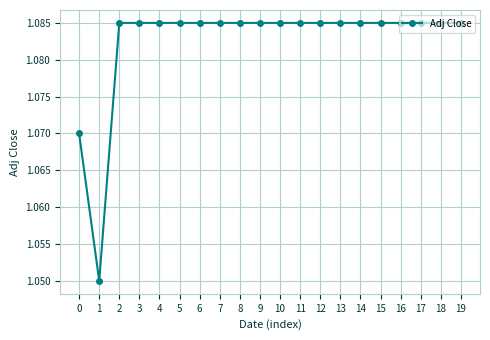

How many lines are shown in the chart?

1